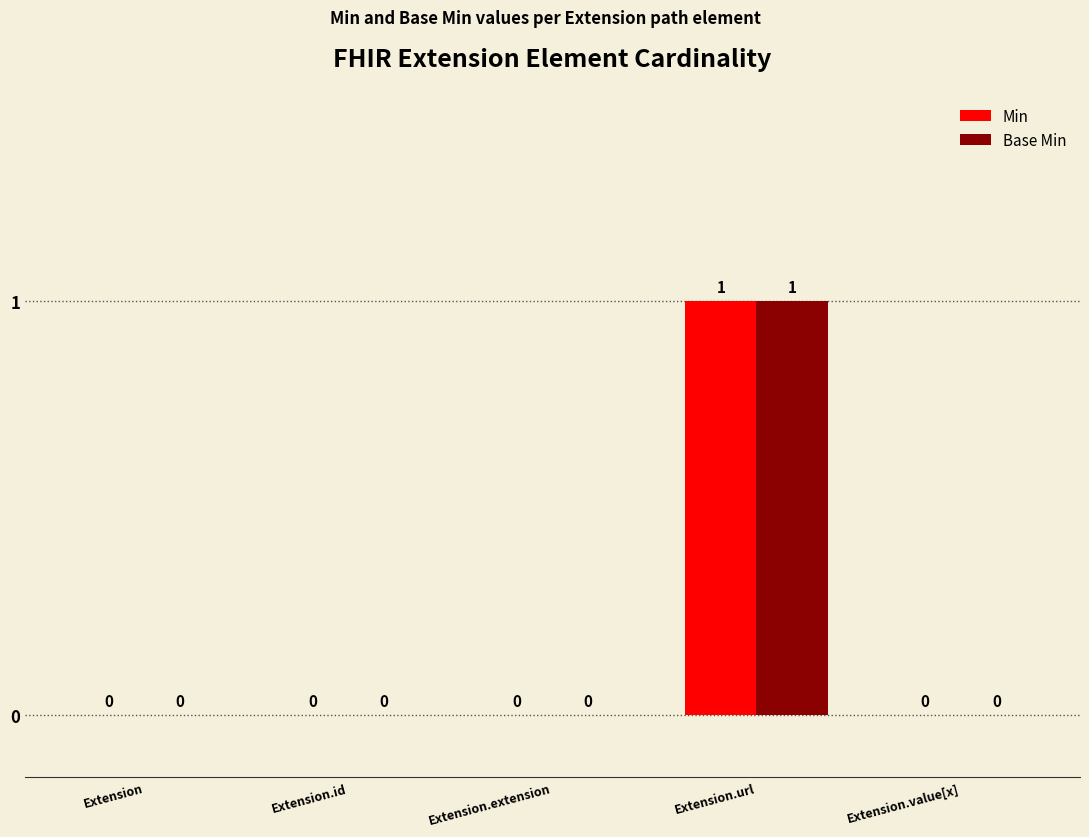

Is it true that Base Min equals 1 at Extension.url?

True